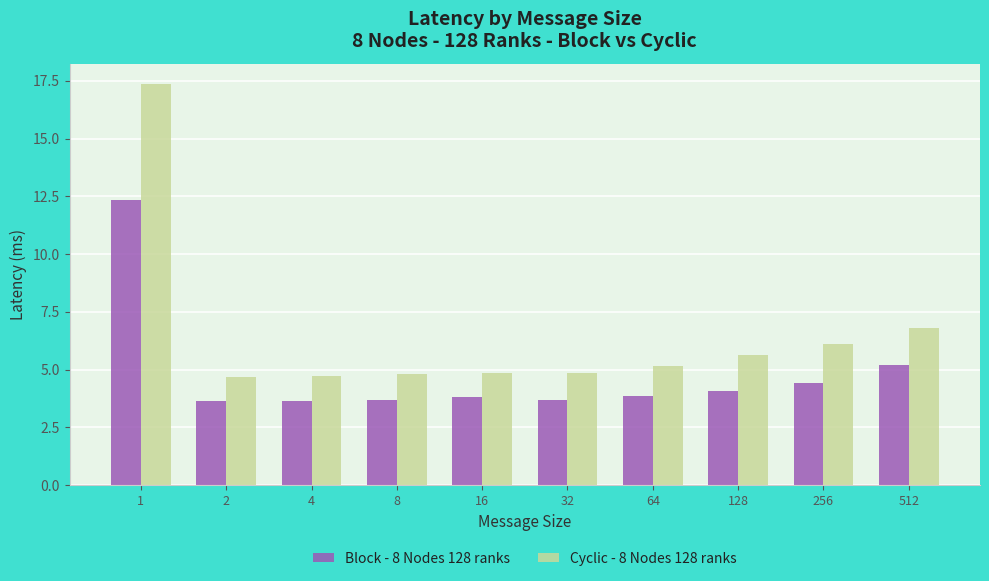

How many bars are there in total?

20